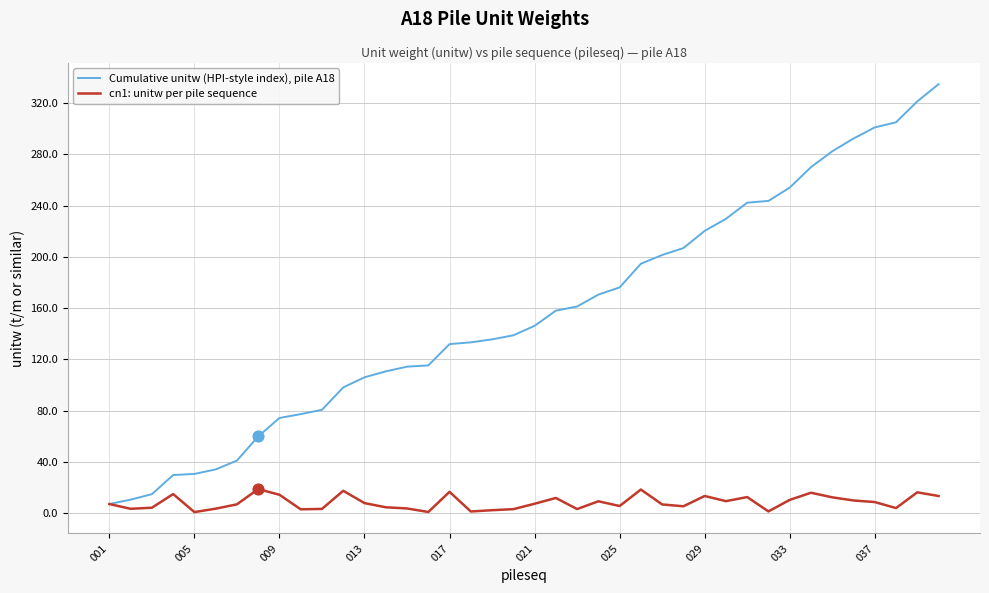

At how many categories does at least one series exceed 154?

19